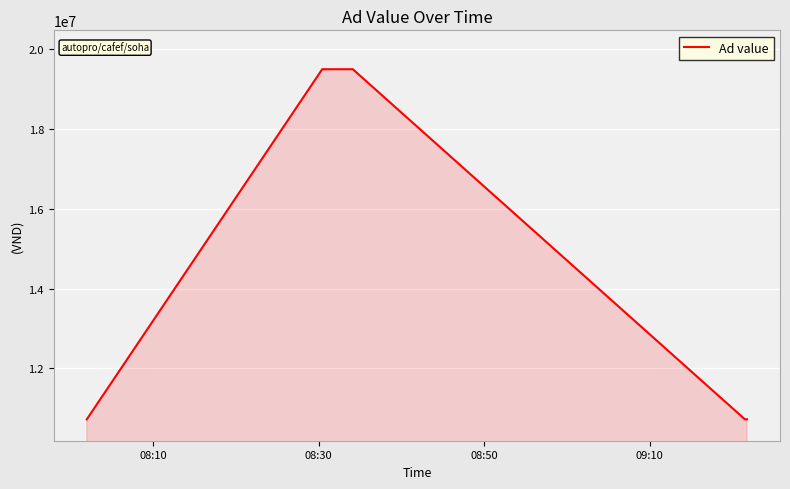

What is the difference between the second highest and minimum values?

8775000